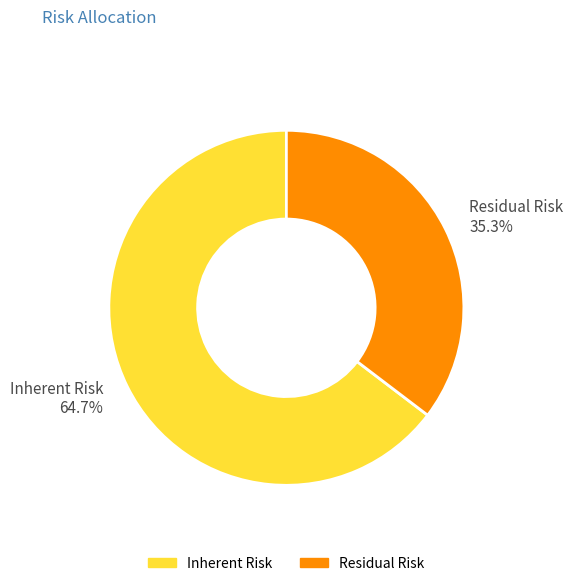

To the nearest percent, what is the difference between the largest and smallest slice percentages?

29%